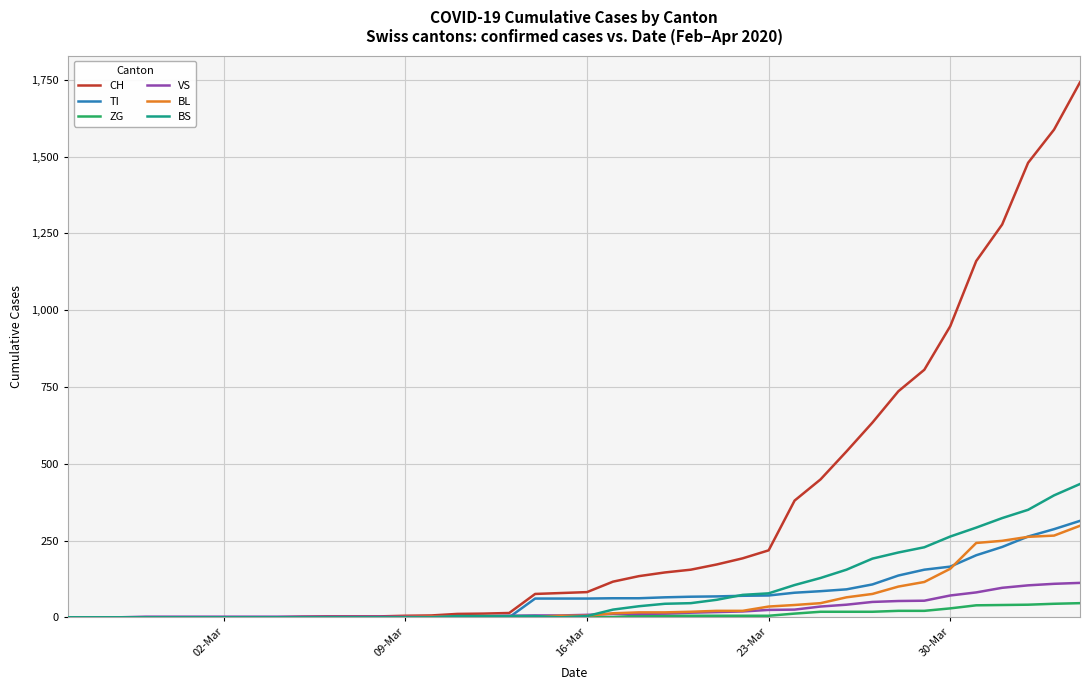

What is the highest value of the VS series?

112